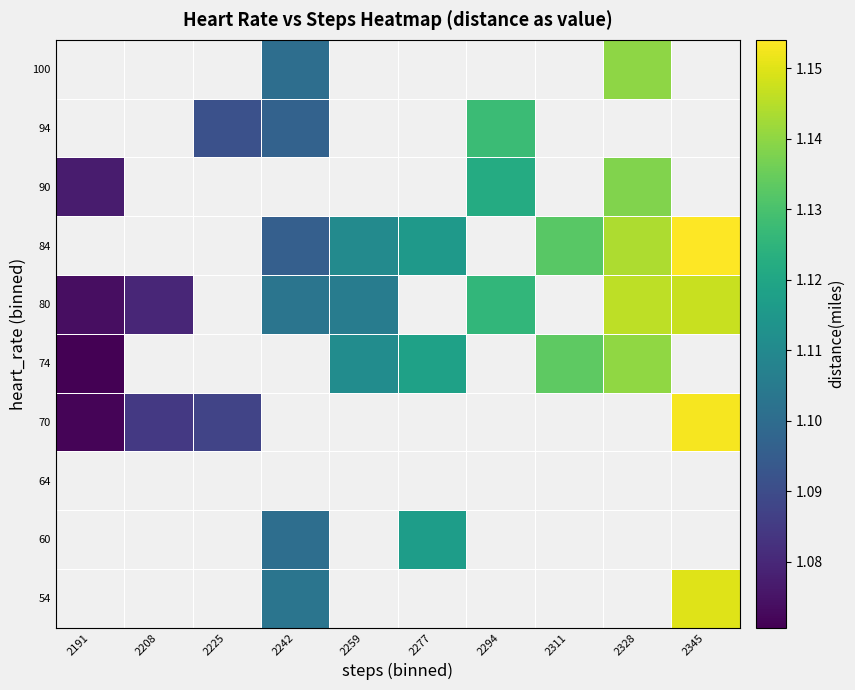

Rank the series by their average value, from lowest to highest.

54, 60, 64, 70, 74, 80, 84, 90, 94, 100